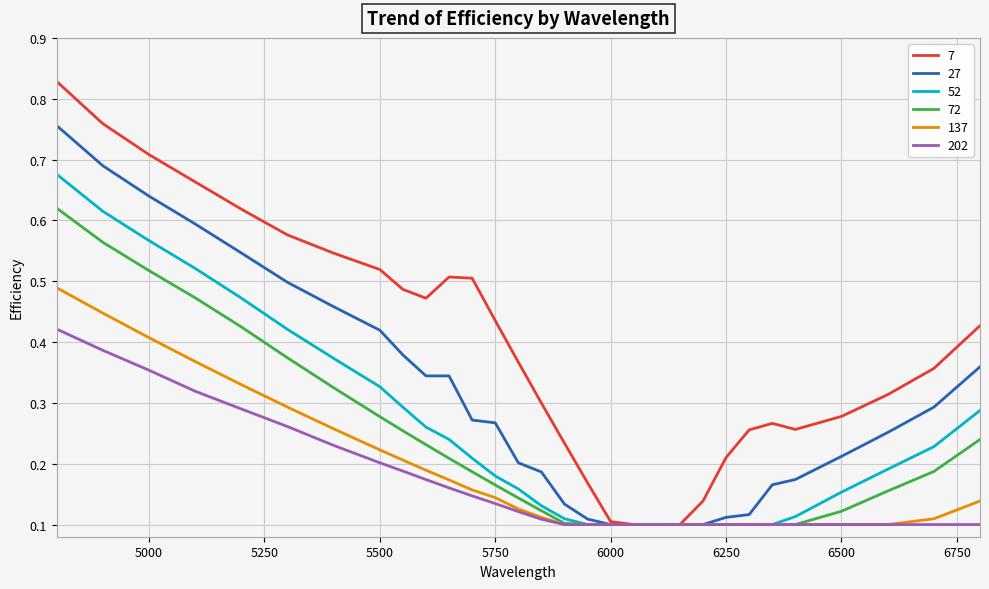

Which series has the widest spread of values?

7